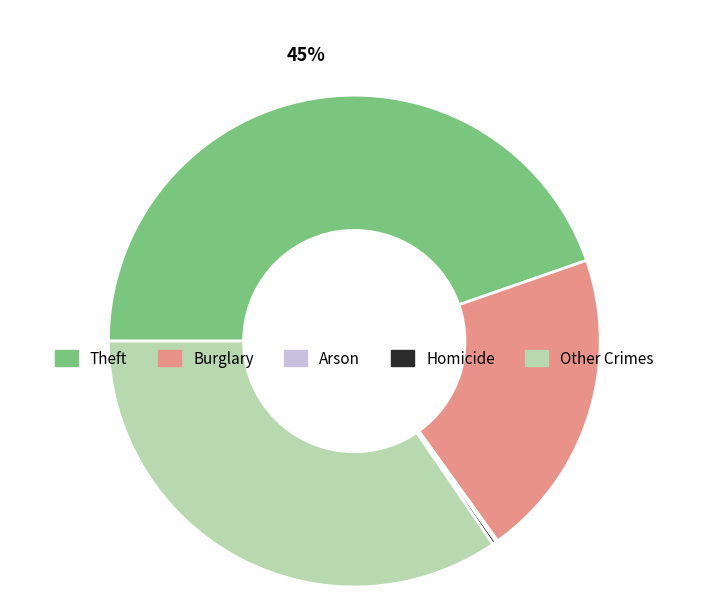

Is there any slice that represents more than half of the pie?

No